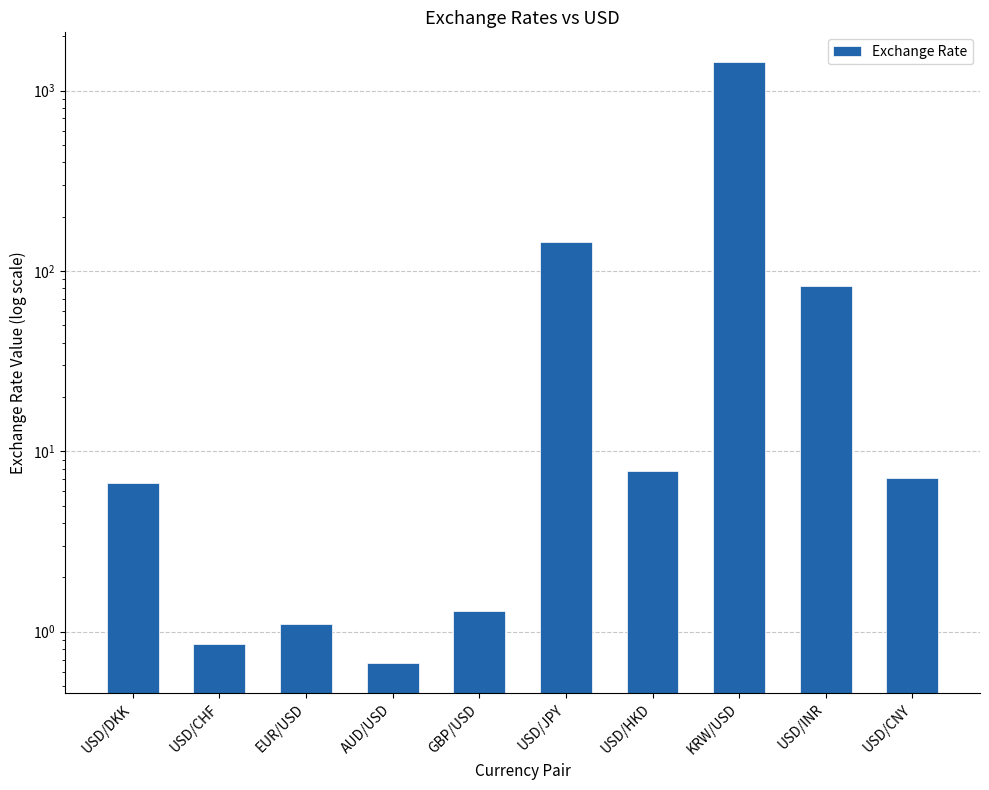

Reading right to left, what are all the values shown in this chart?

USD/CNY=7.1	USD/INR=82.5	KRW/USD=1433.0	USD/HKD=7.8	USD/JPY=145.2	GBP/USD=1.3	AUD/USD=0.7	EUR/USD=1.1	USD/CHF=0.8	USD/DKK=6.7